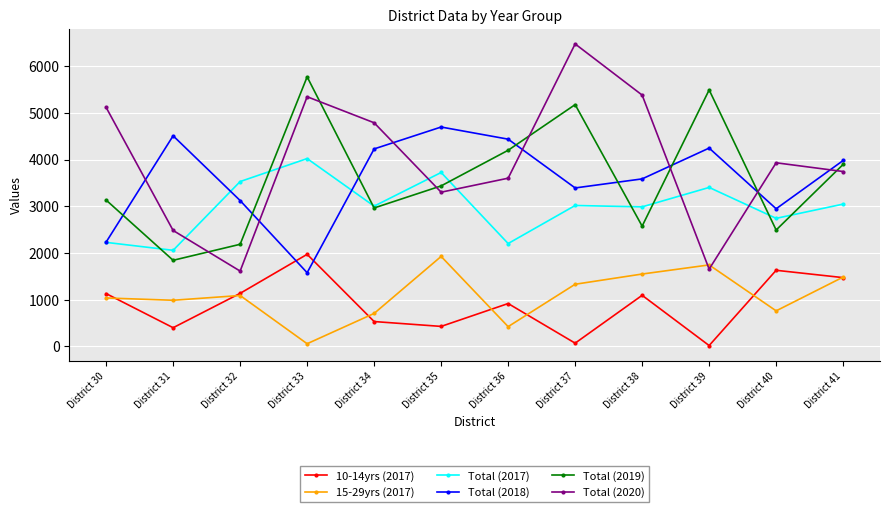

True or false: Total (2018) and Total (2020) intersect in this chart.

True